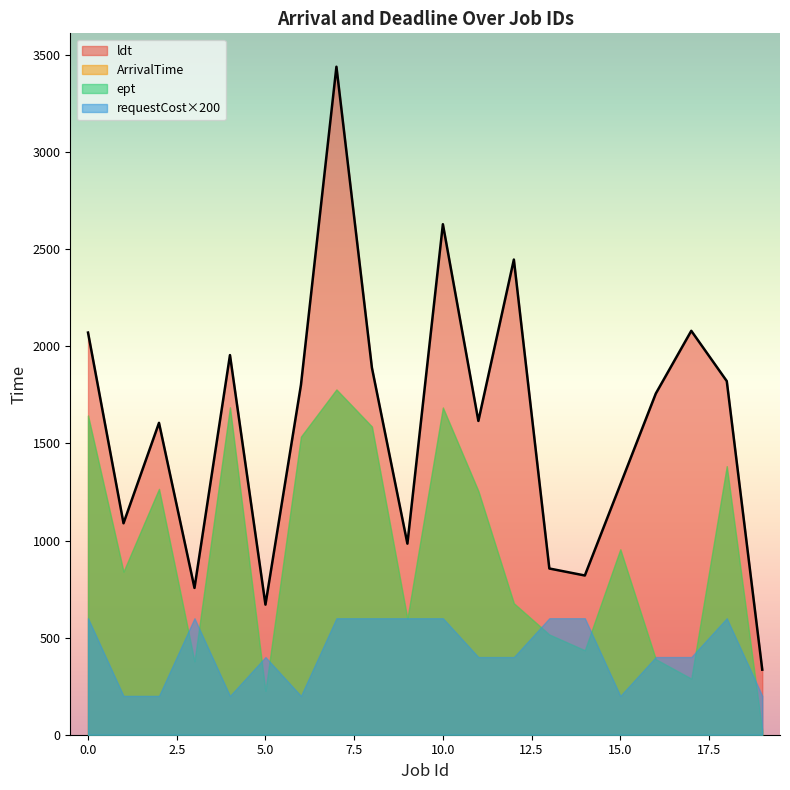

True or false: ept and ArrivalTime cross at least once.

False